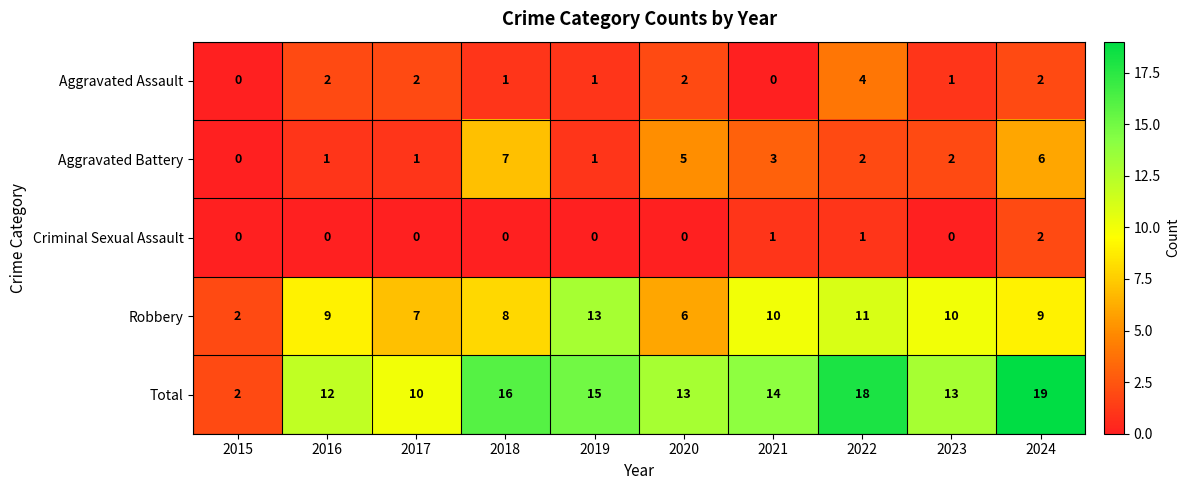

How many data points does each series have?

10